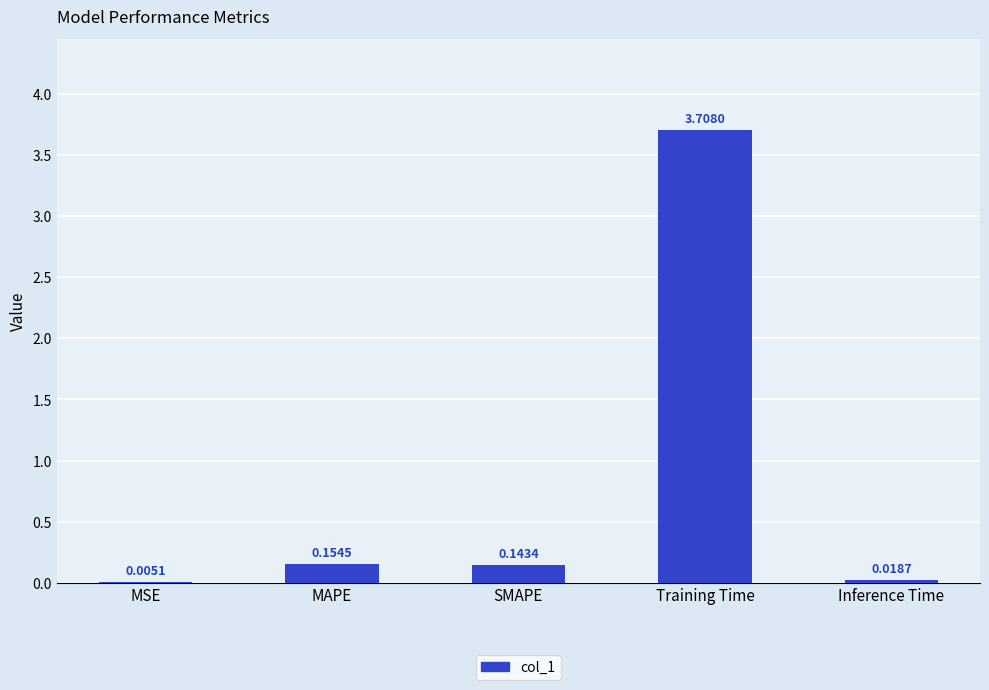

The chart shows a value of 0.3 at MAPE. True or false?

False